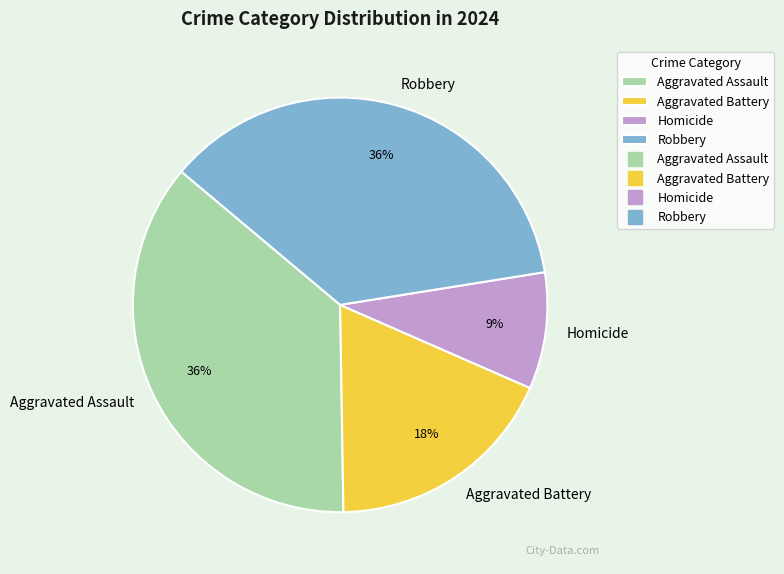

Is Homicide the majority of the pie?

No